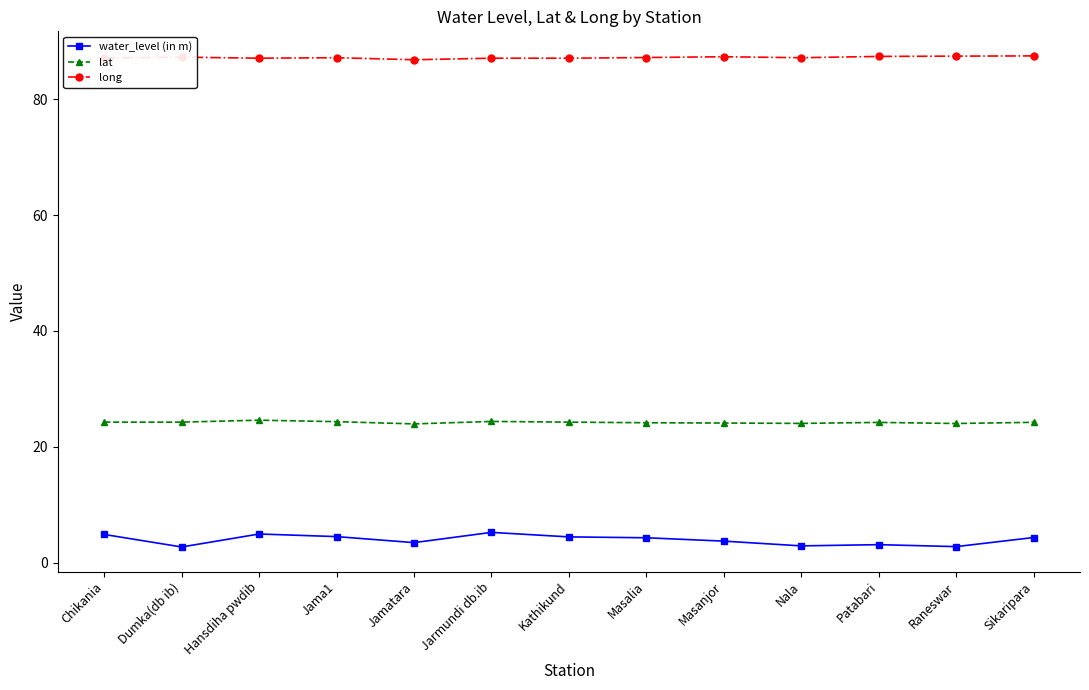

What are all the series names shown in the legend?

water_level (in m), lat, long